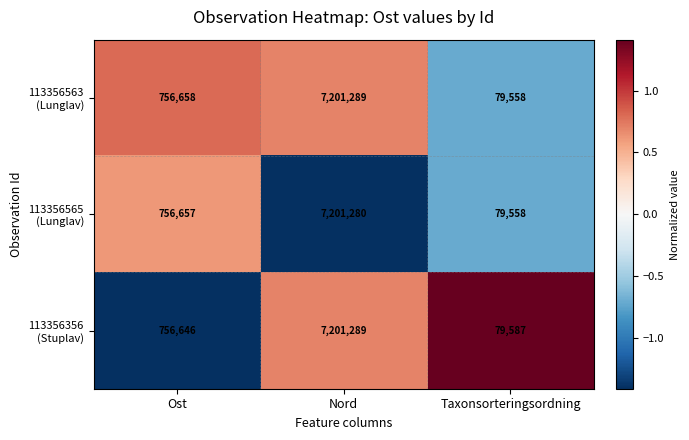

What is the difference between the highest and lowest values at Taxonsorteringsordning?

29